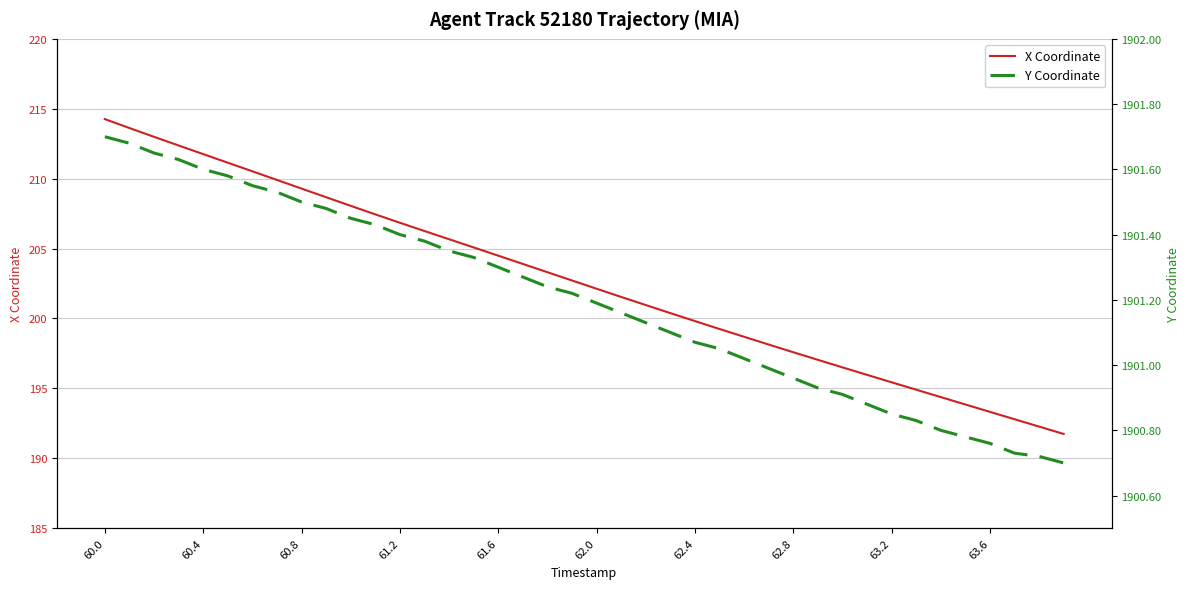

What is the minimum value for X Coordinate?

191.7